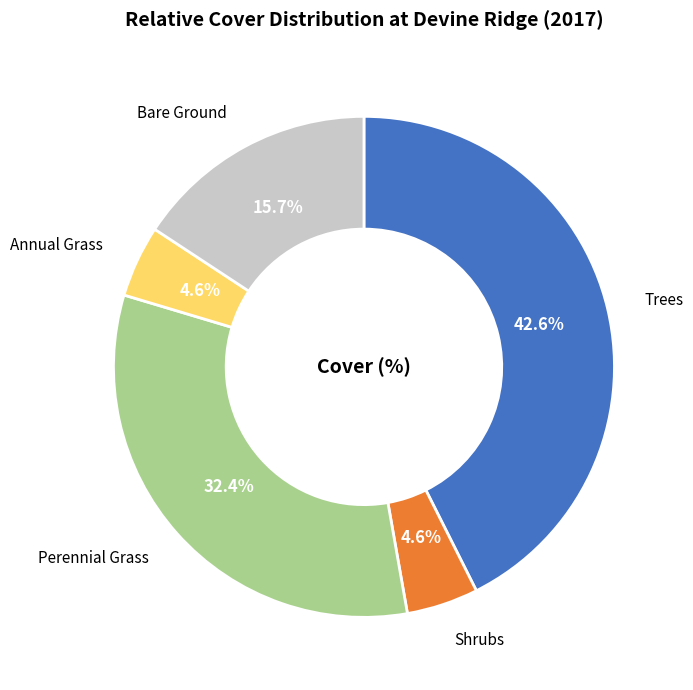

Which has a higher value, Trees or Bare Ground?

Trees